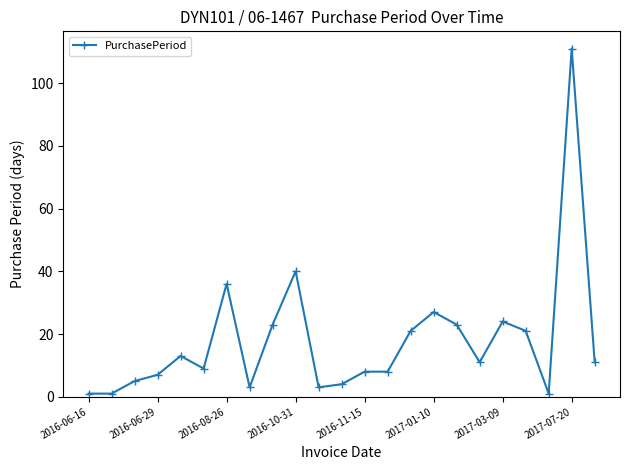

How many values are below 11?

11